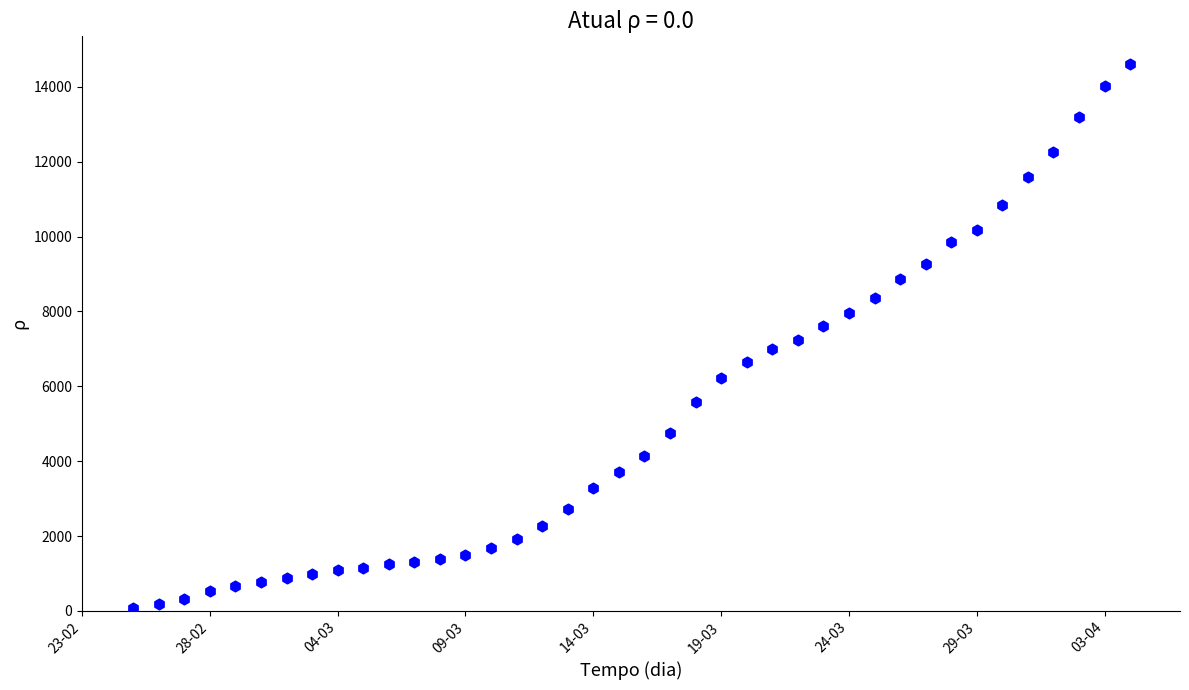

What is the range of X values (max minus min)?

39